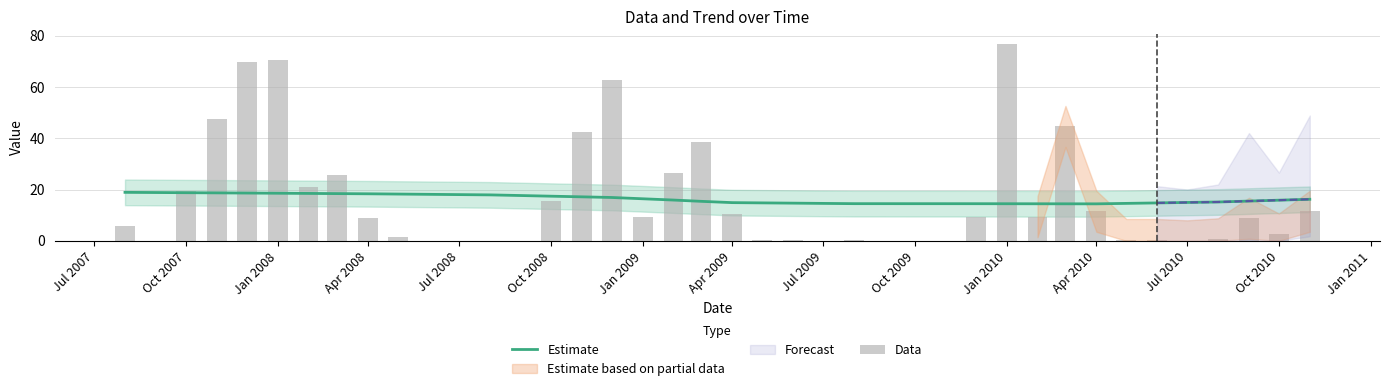

What is the highest value of the Estimate series?

18.9